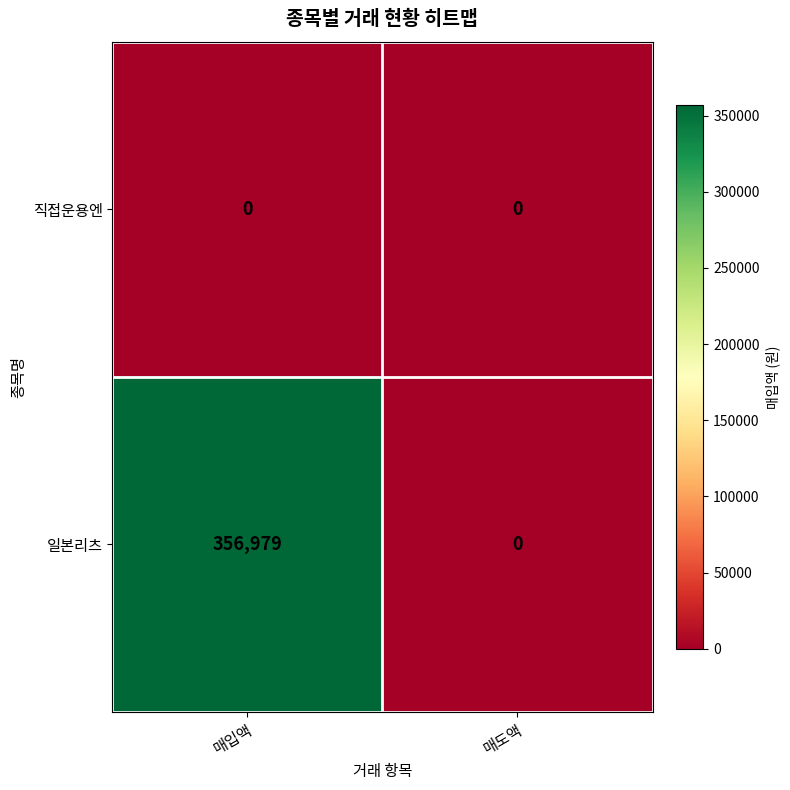

At which label is 일본리츠 closest to 178489?

매도액